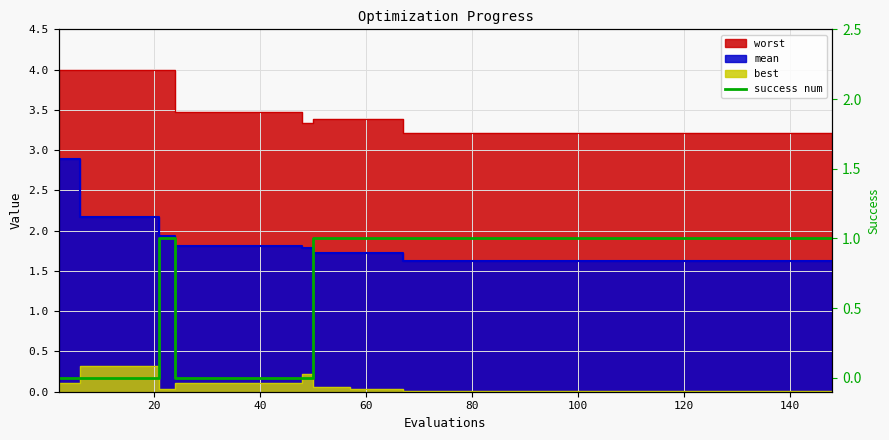

What is the difference between the maximum and minimum values?

1